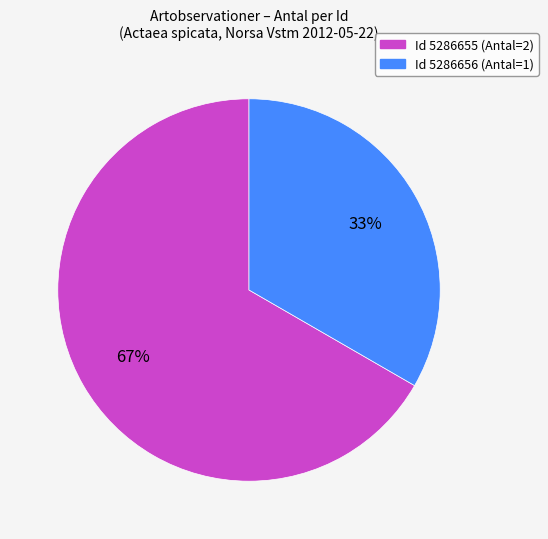

Combined, do Id 5286655 (Antal=2) and Id 5286656 (Antal=1) account for over 50%?

Yes